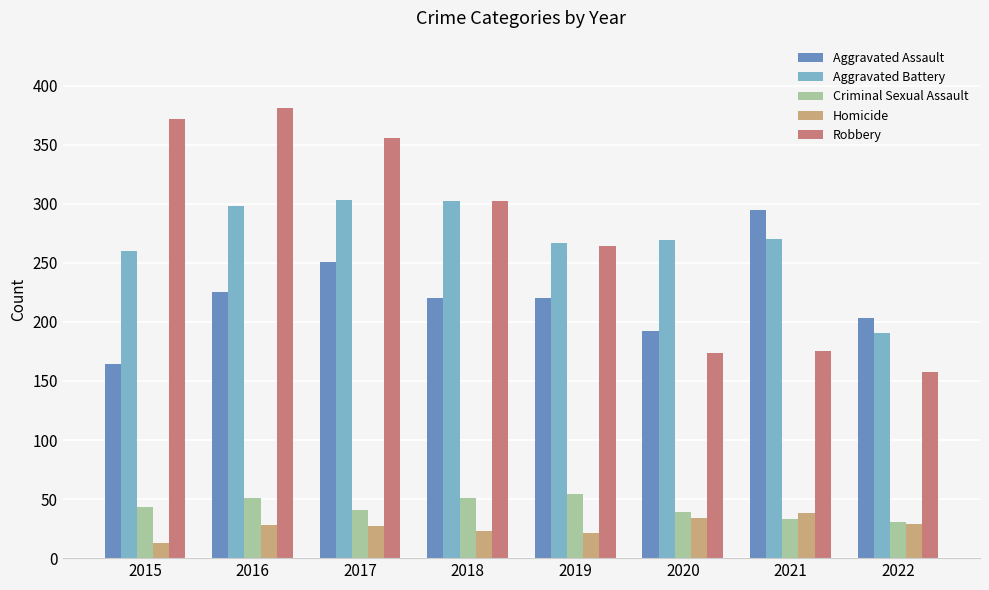

Which series has the largest range (max minus min)?

Robbery